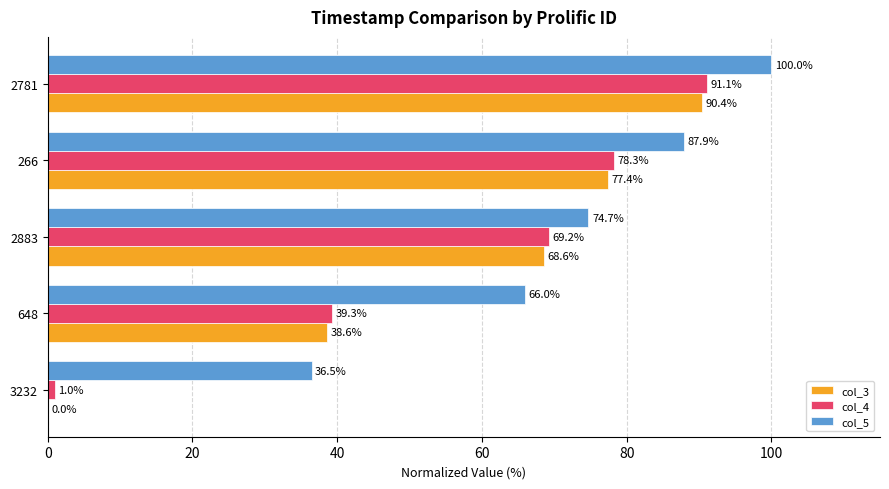

Which series has the widest spread of values?

col_3